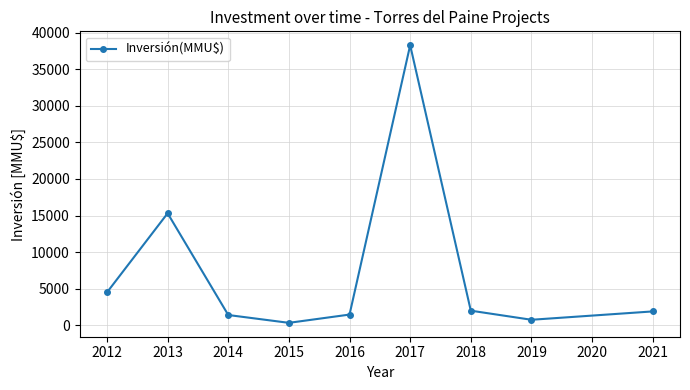

What is the smallest value displayed?

330